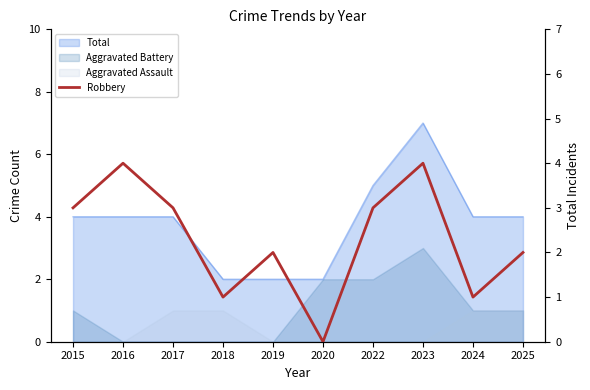

At which category does the data reach its first local peak?

2016